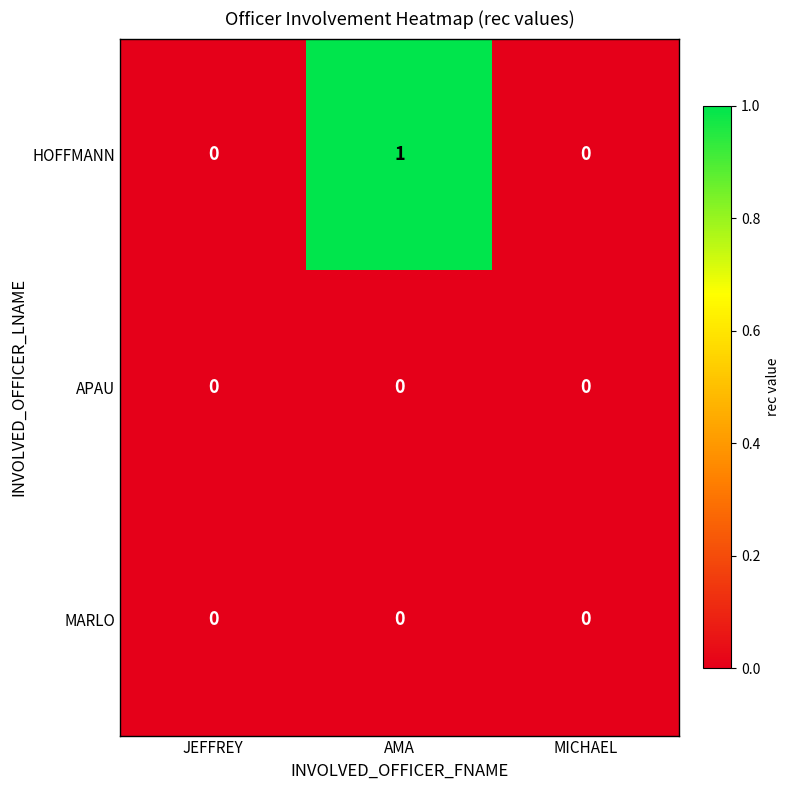

How many data points does each series have?

3